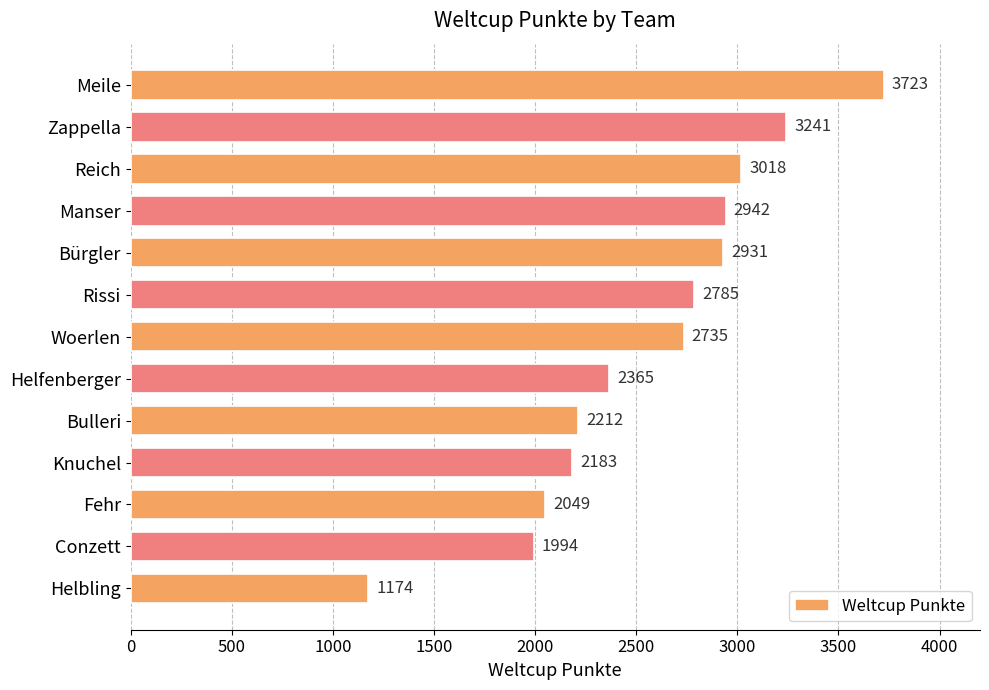

What is the difference between the maximum and minimum values?

2549